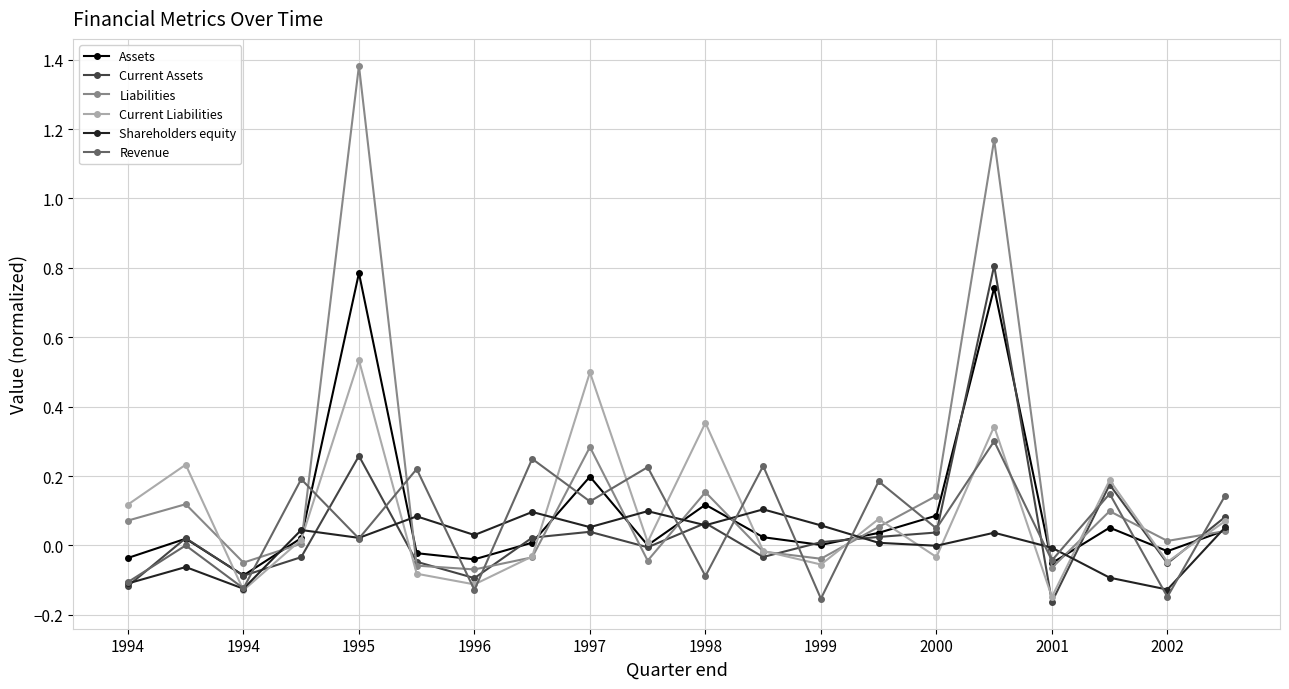

How many interior local peaks does the Liabilities series have?

6